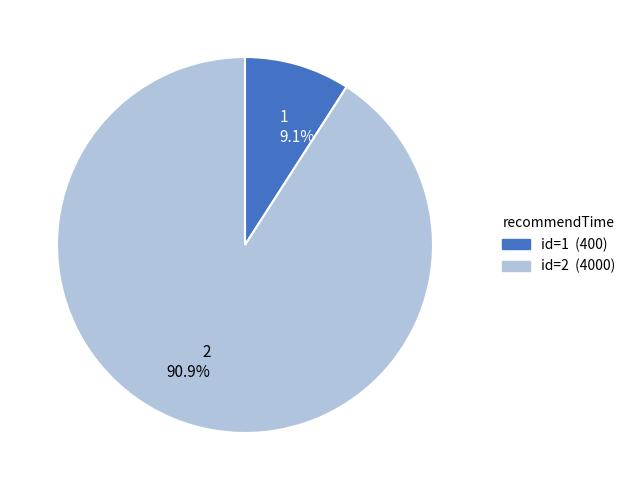

To the nearest percent, what is the difference between the 2 and 1 slice percentages?

82%